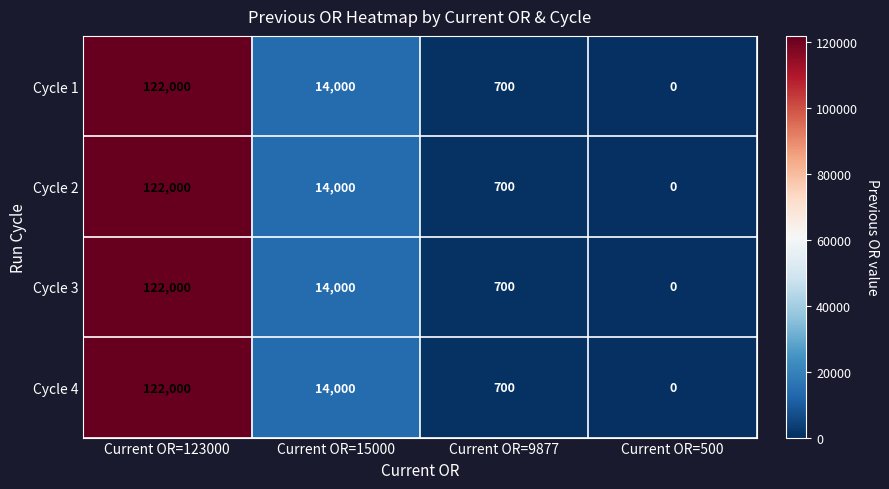

Rank the categories by Cycle 2 value from highest to lowest.

Current OR=123000, Current OR=15000, Current OR=9877, Current OR=500